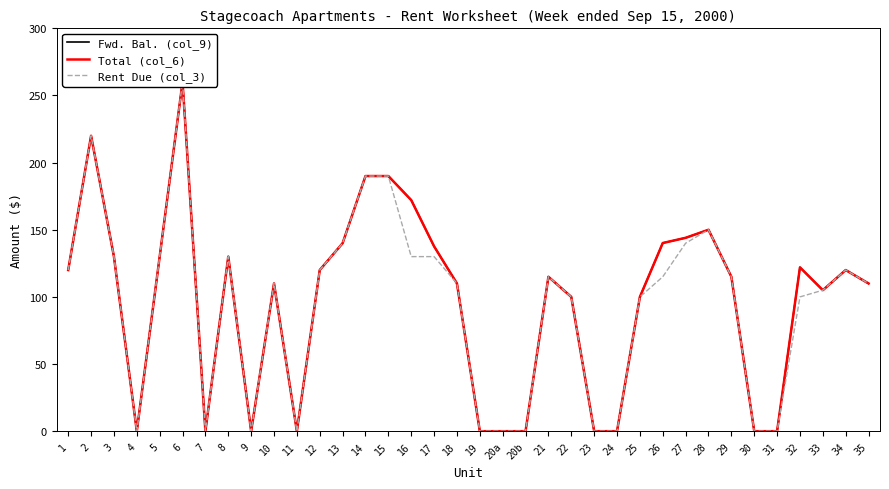

What is the label of the 33rd point from the left?

32